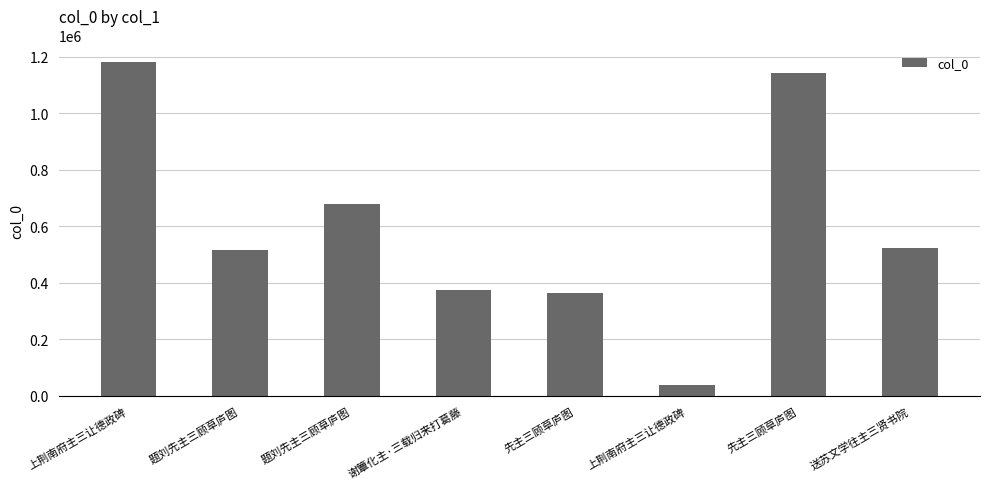

Rank the categories by value from highest to lowest.

上荆南府主三让德政碑, 先主三顾草庐图, 题刘先主三顾草庐图, 送苏文学往主三贤书院, 题刘先主三顾草庐图, 谢簟化主·三载归来打葛藤, 先主三顾草庐图, 上荆南府主三让德政碑